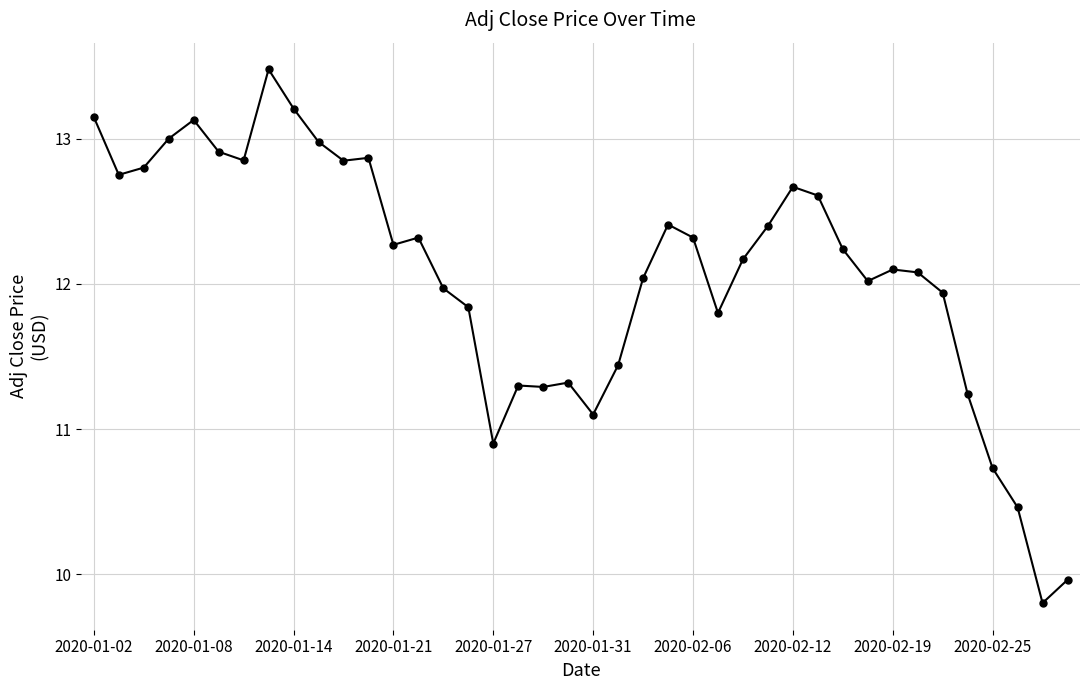

What is the maximum value shown in the chart?

13.5